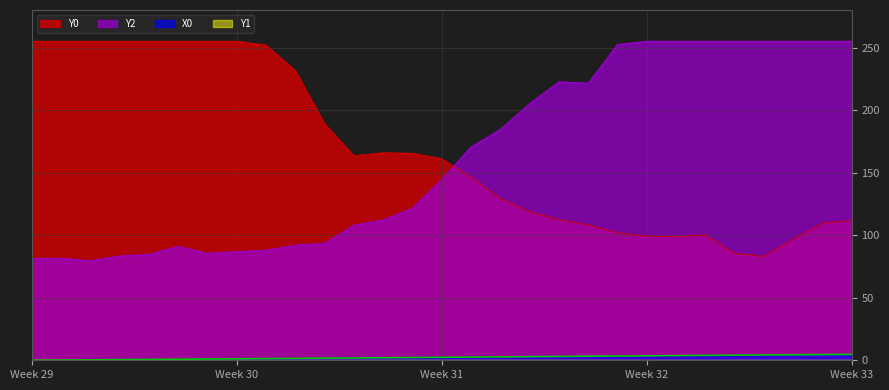

The value of Y2 at Week 29 is 28.9. True or false?

False